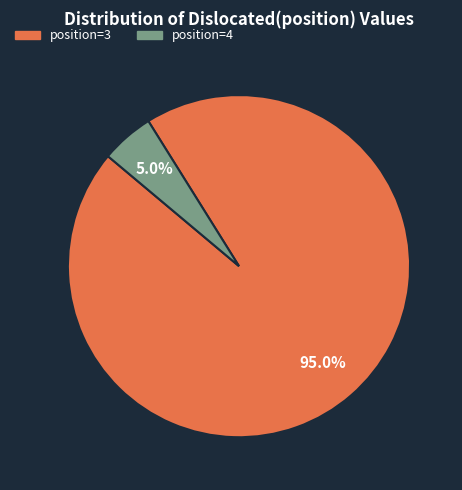

Is there any slice that represents more than half of the pie?

Yes